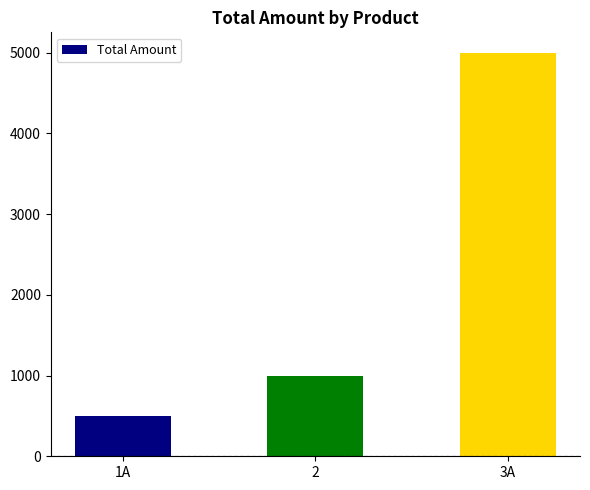

The value at 2 is 643. True or false?

False